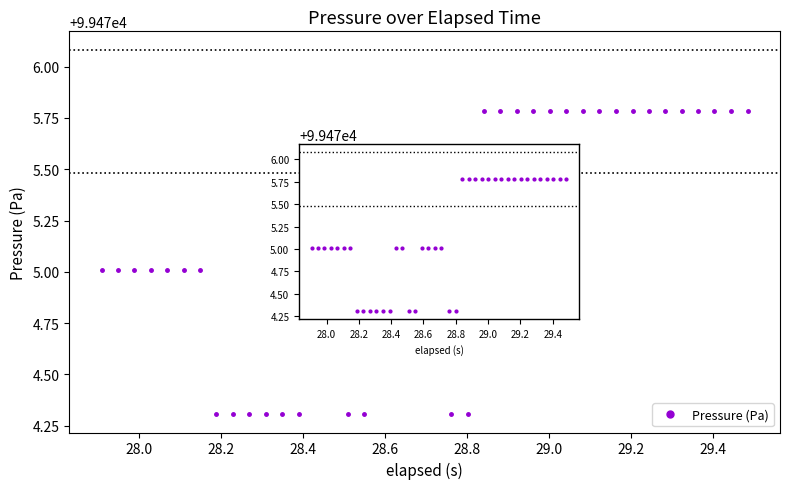

True or false: the data has more than 1 interior local peaks.

False